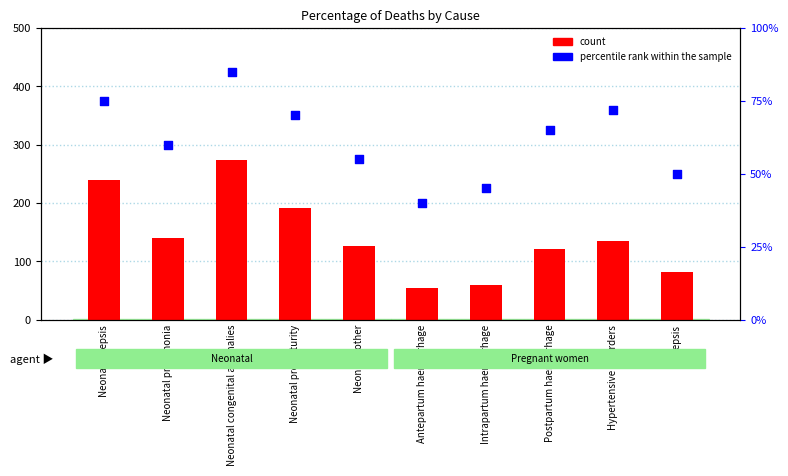

Which series contains the lowest Y value?

count